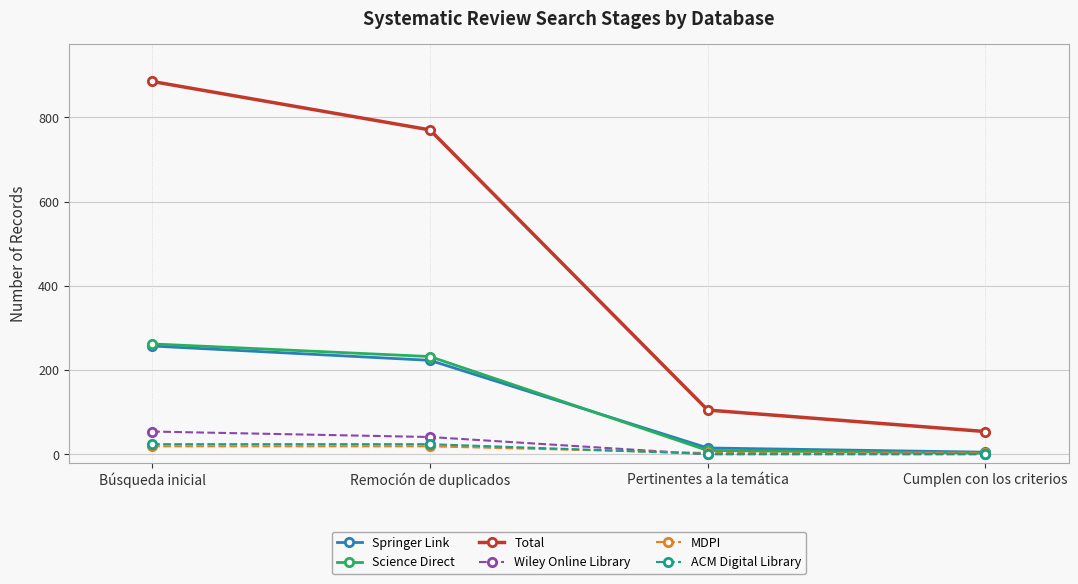

True or false: Total and MDPI intersect in this chart.

False